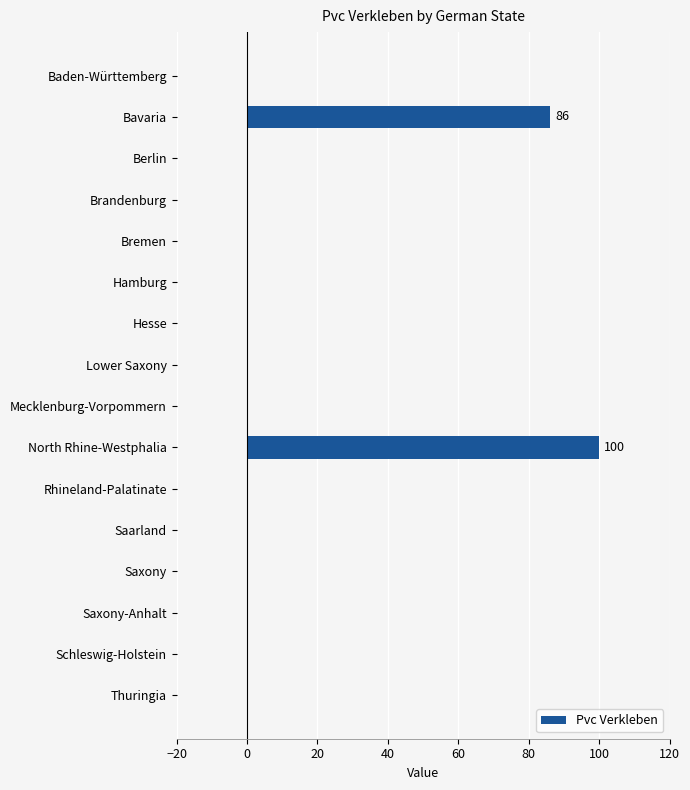

How many categories are shown in the chart?

16